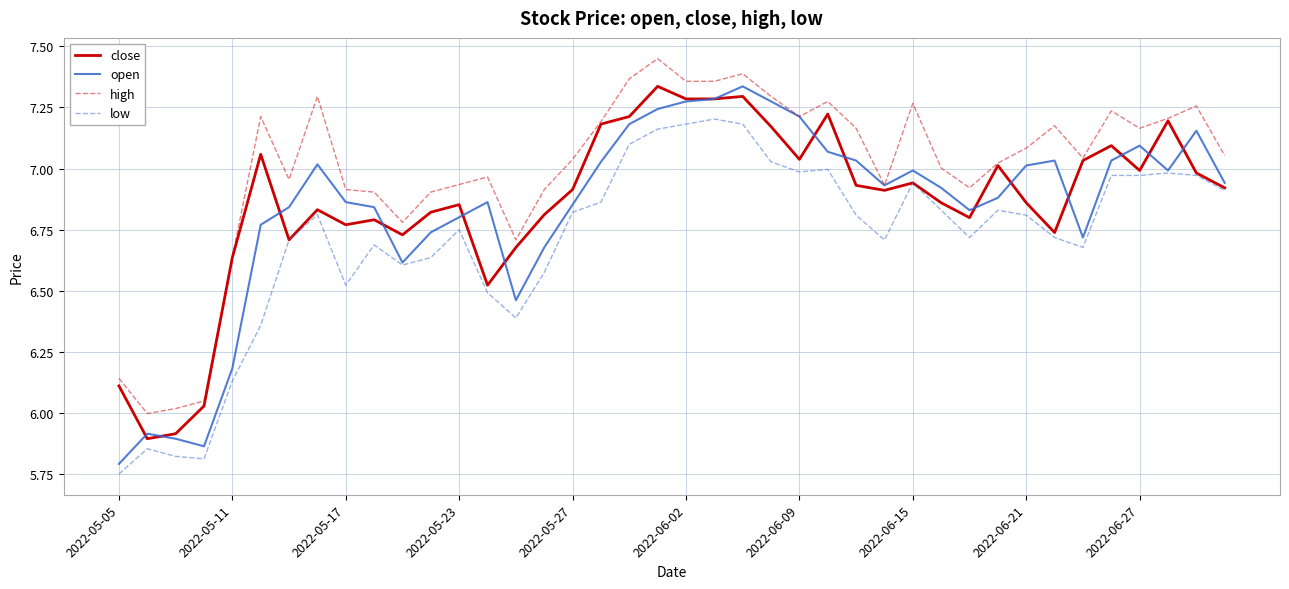

Which series has the largest total across all categories?

high